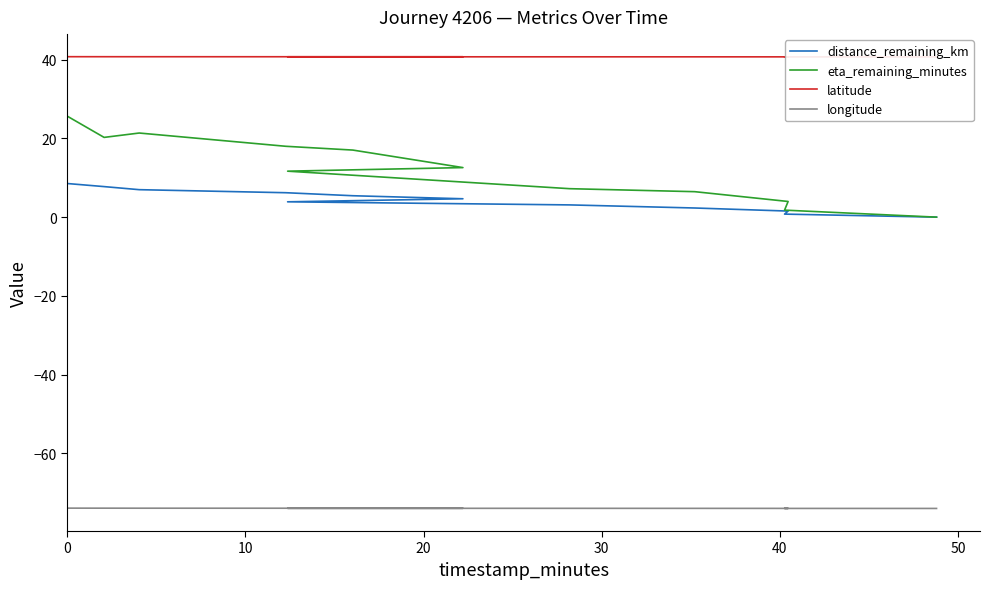

What is the sum of all distance_remaining_km values?

51.2